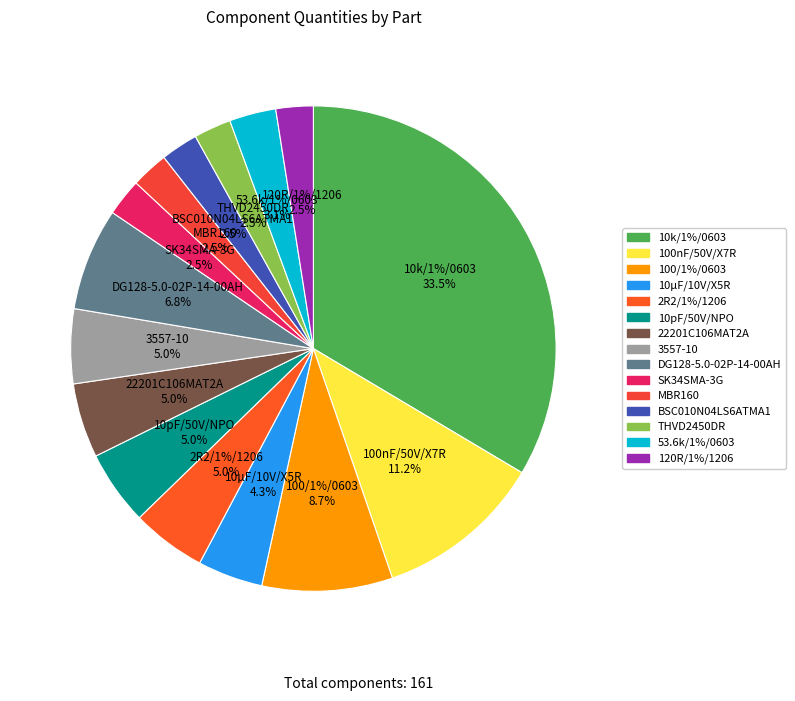

What percentage is the 22201C106MAT2A slice, to the nearest percent?

5%